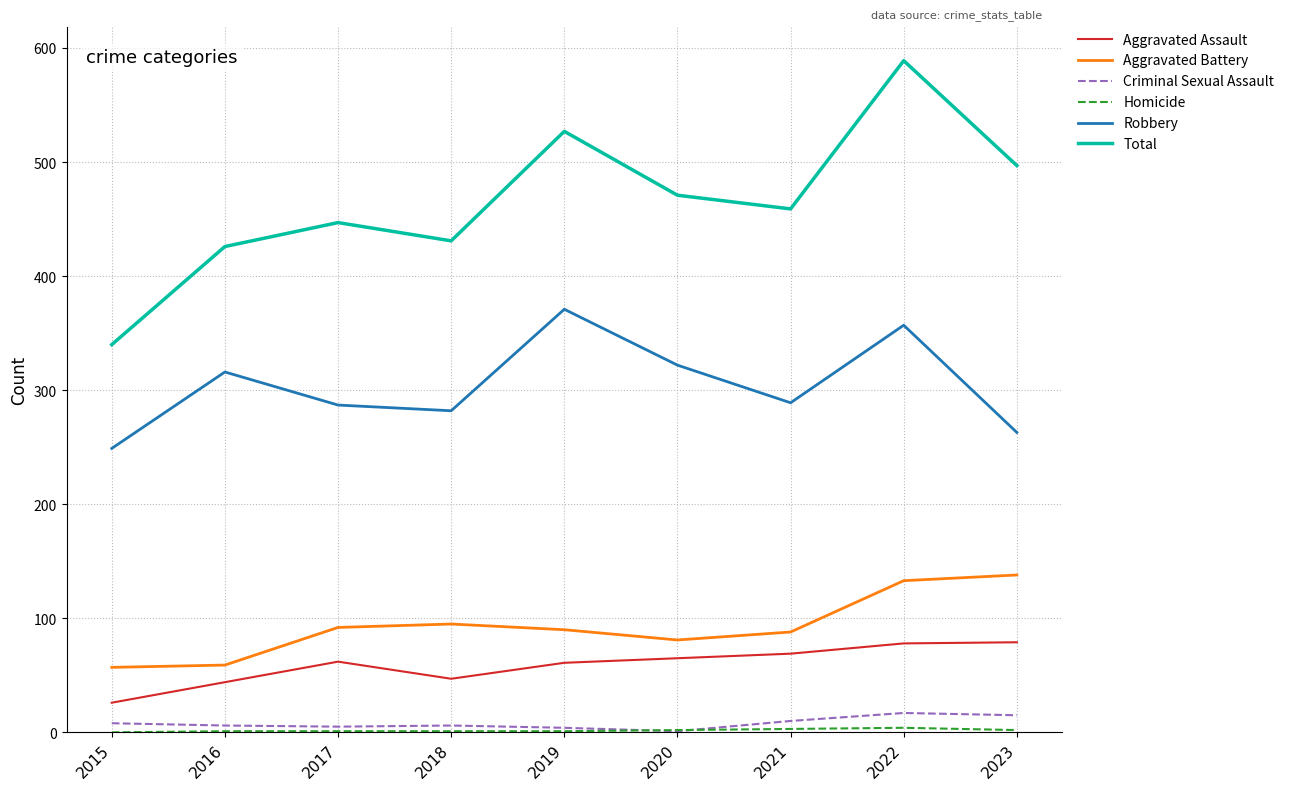

What is the total value across all series at 2016?

852